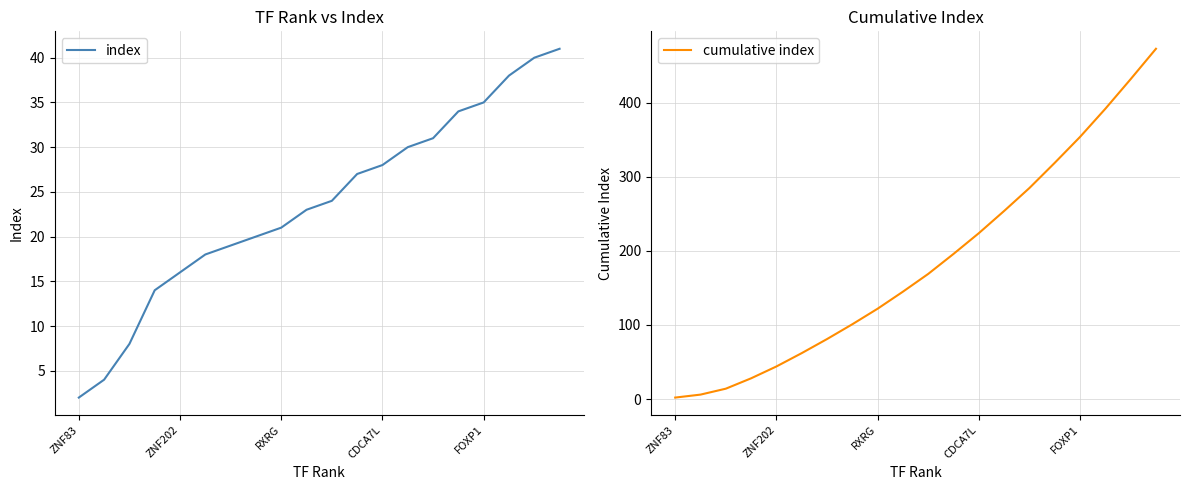

True or false: cumulative index has more than 0 points higher than both neighbors.

False